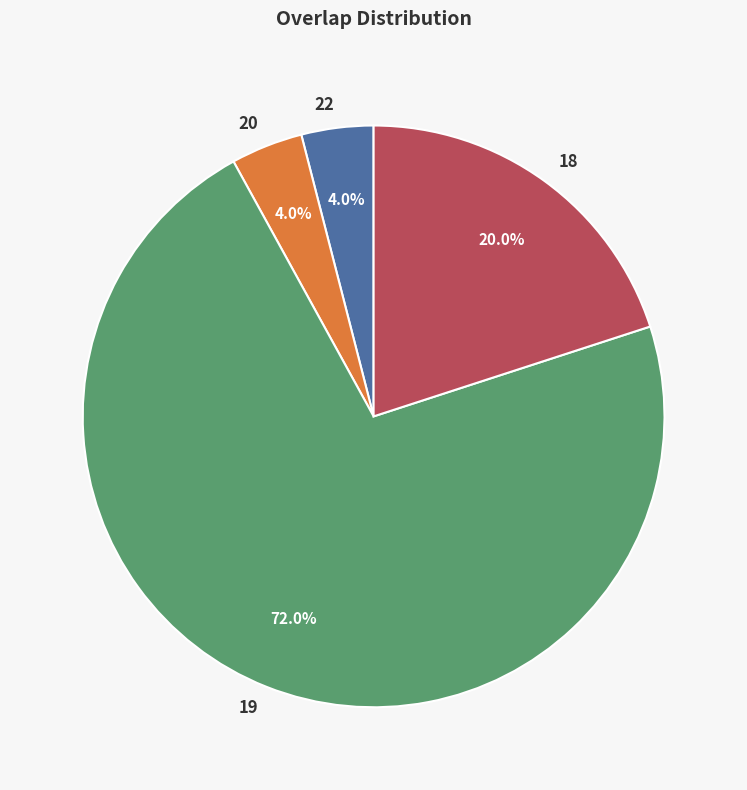

Is 19 the majority of the pie?

Yes